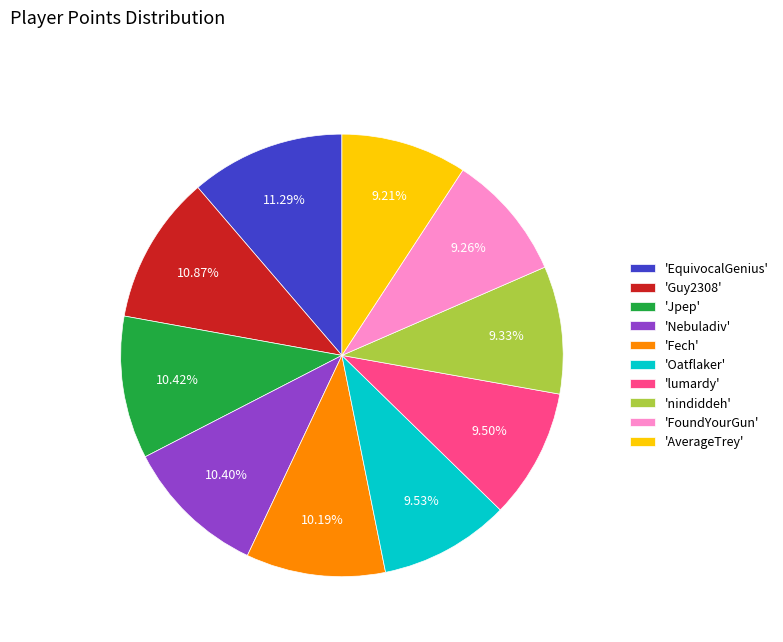

What is the ratio of the value at 'EquivocalGenius' to the value at 'nindiddeh'?

1.2